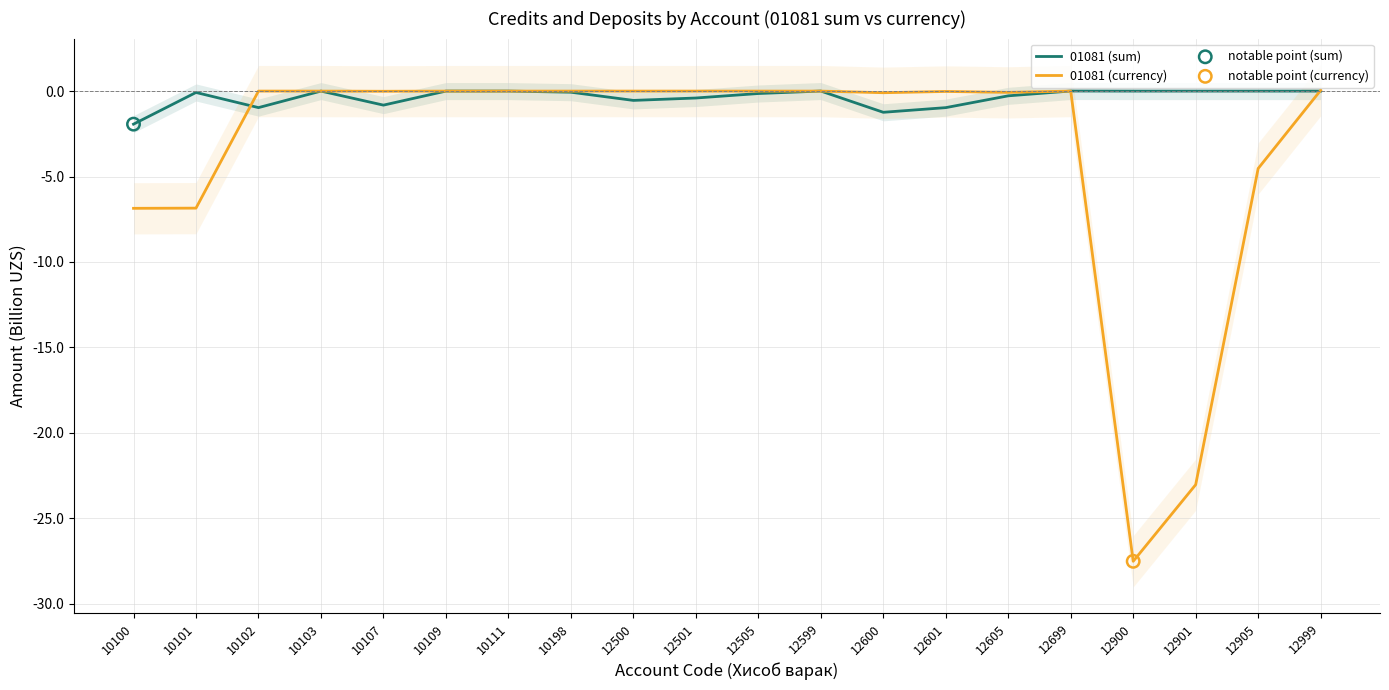

Is the value of 01081 (currency) at 12601 greater than the value of 01081 (sum) at 12901?

No